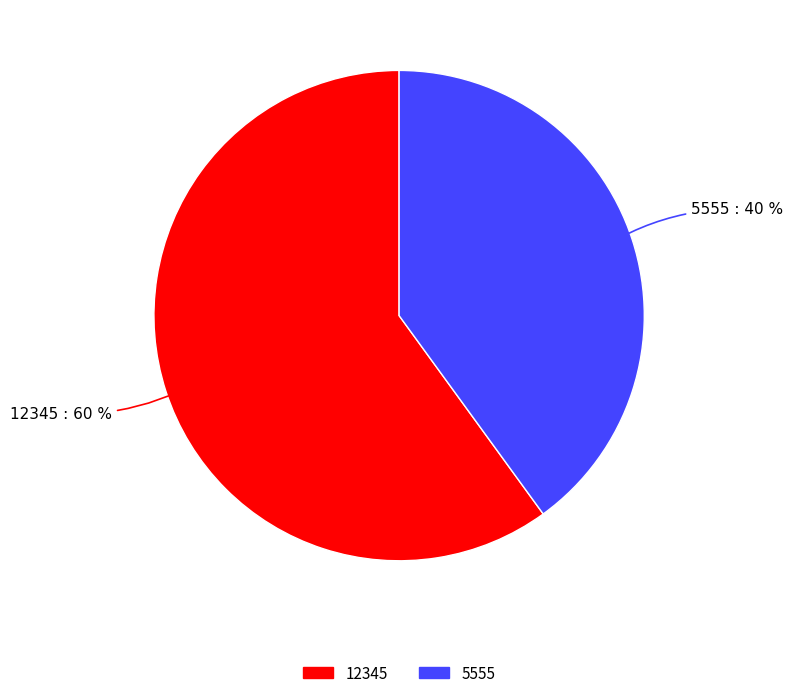

Between 12345 and 5555, which is larger?

12345